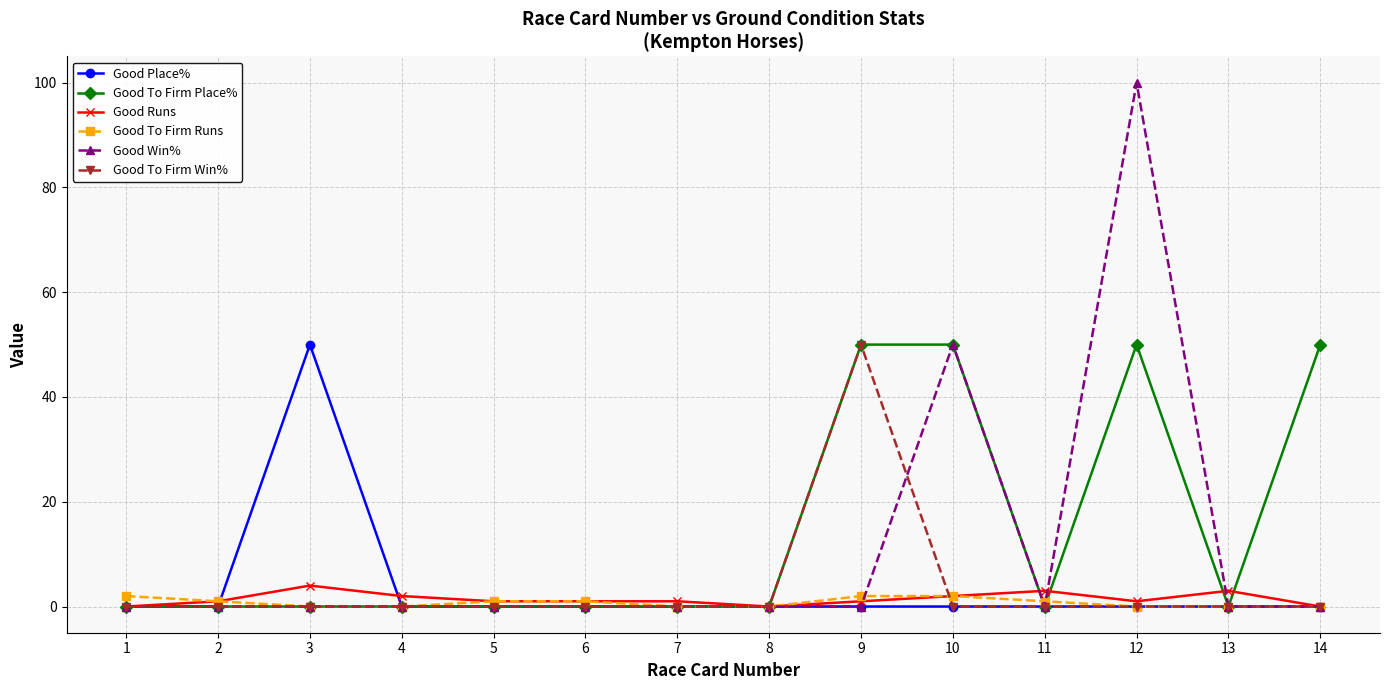

Is this an area chart (filled region under the line)?

No